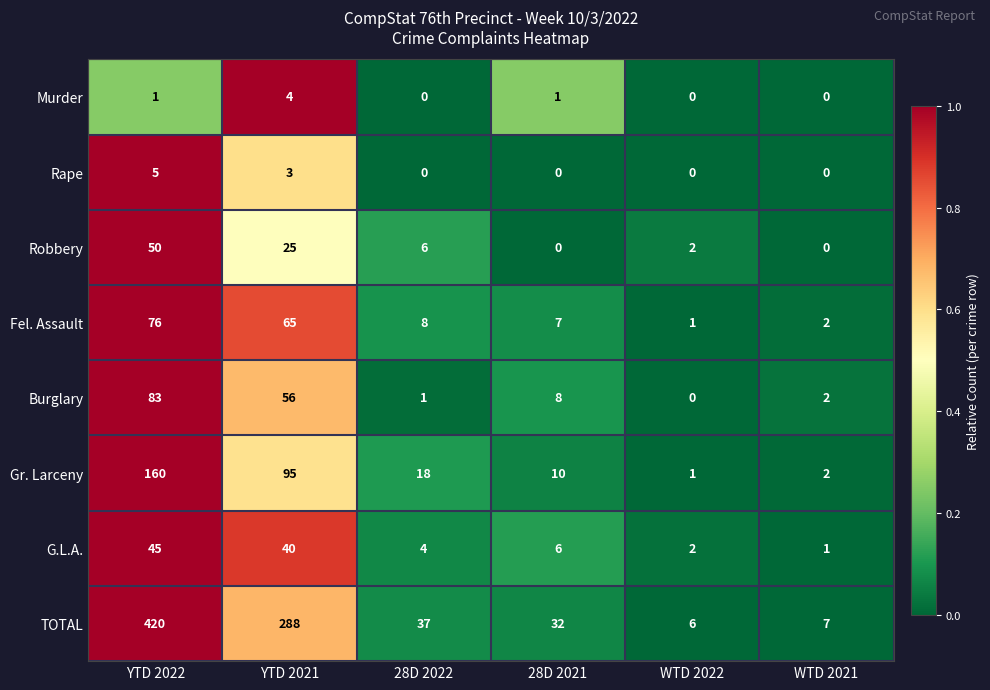

Between YTD 2021 and 28D 2022, which series saw the biggest shift?

TOTAL